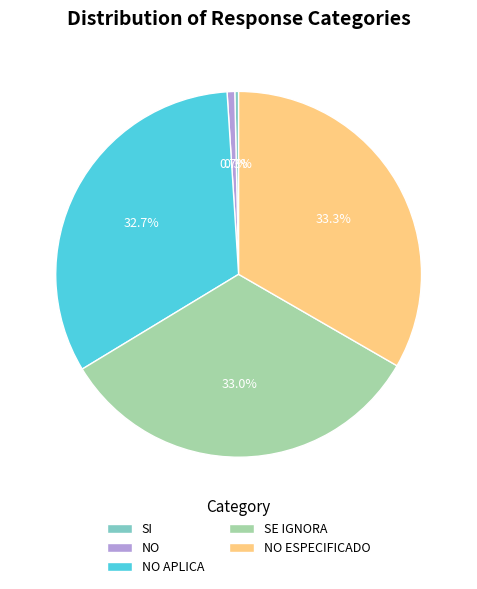

Does NO ESPECIFICADO account for over 50% of the chart?

No